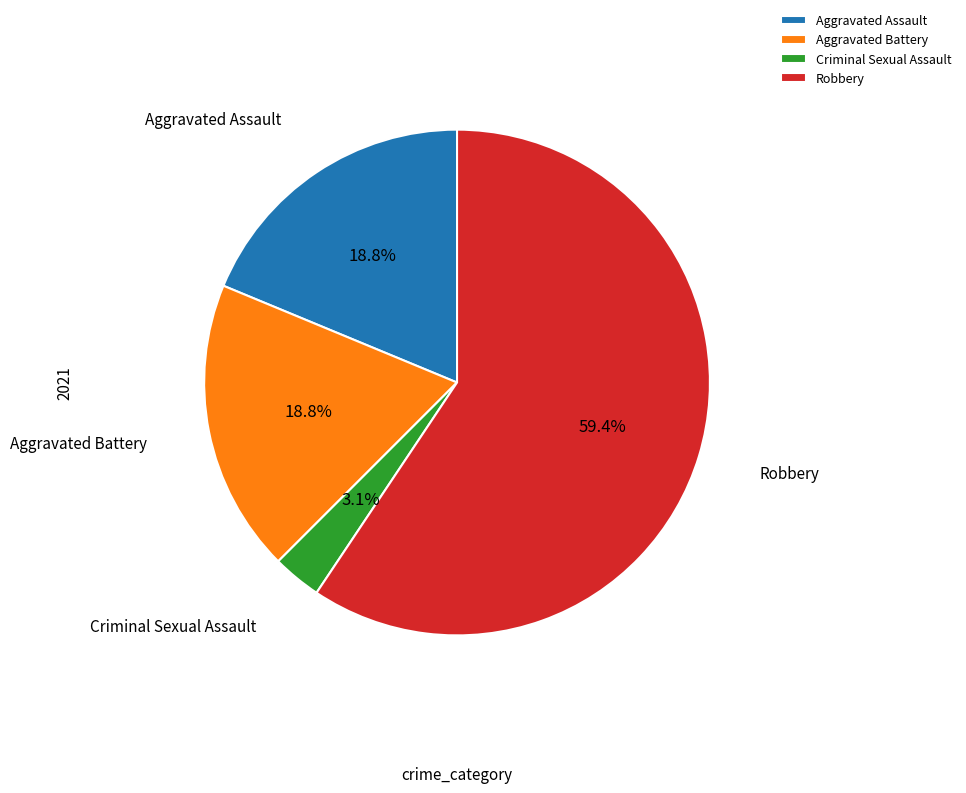

What is the largest slice in the pie chart?

Robbery